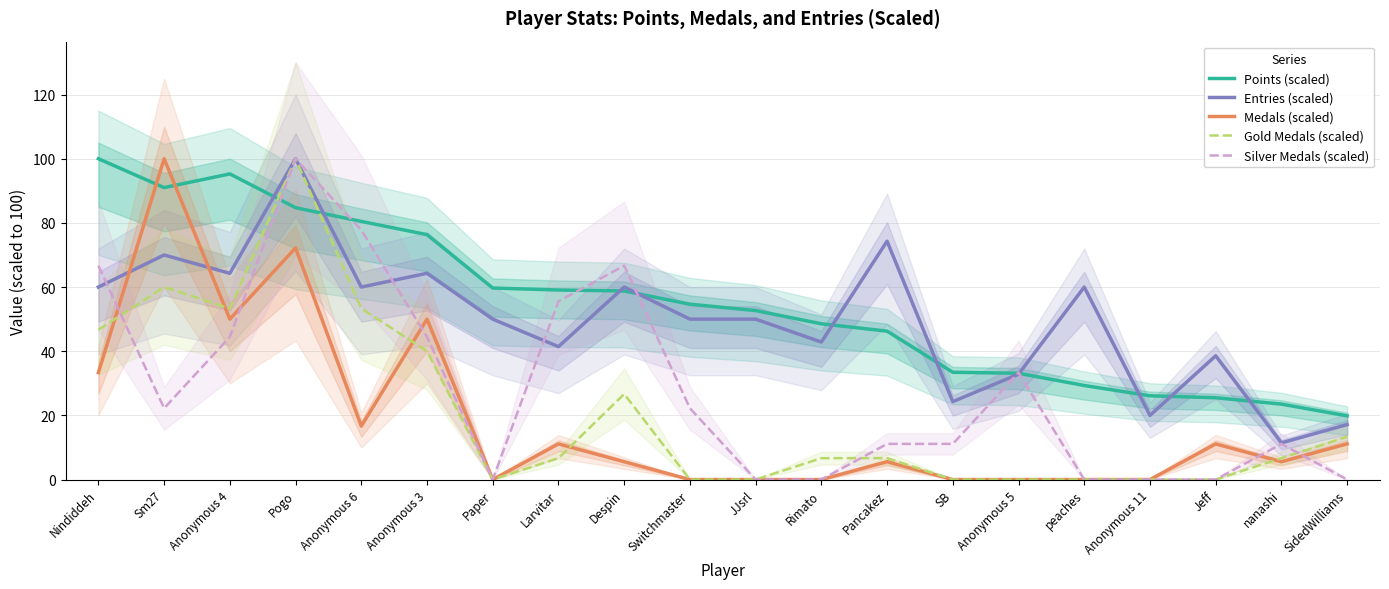

Which category has the highest value across all series?

Nindiddeh